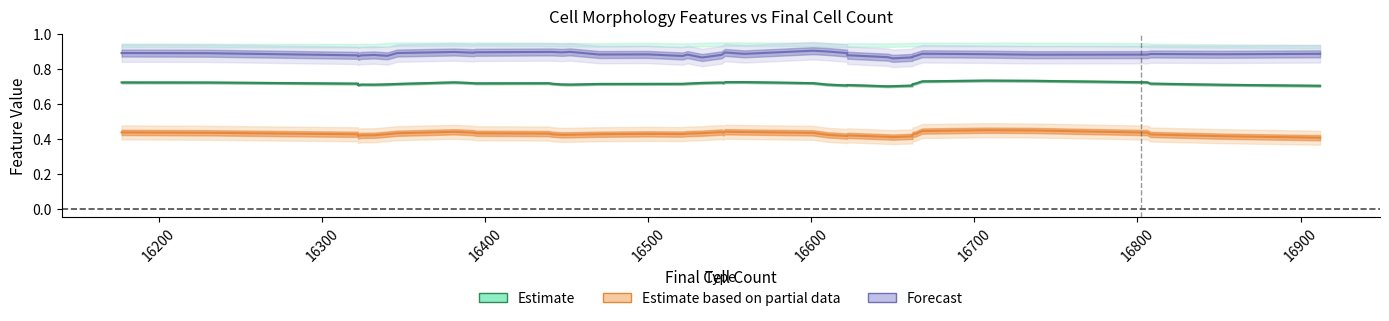

What is the maximum value for Estimate?

0.7